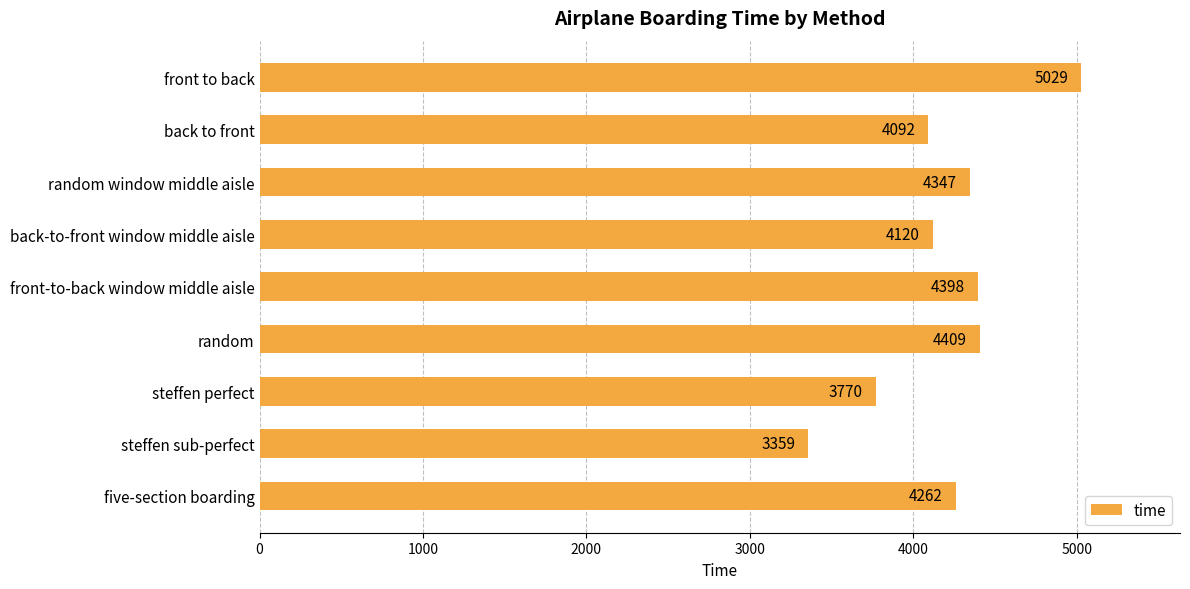

What is the difference between the values at back to front and steffen perfect?

322